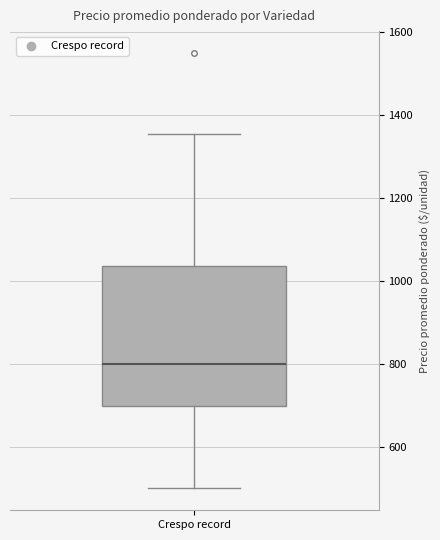

Where does the lower whisker of the box for Crespo record end on the y-axis? The values are not printed on the chart, so give them approximately, as read against the axis.

500